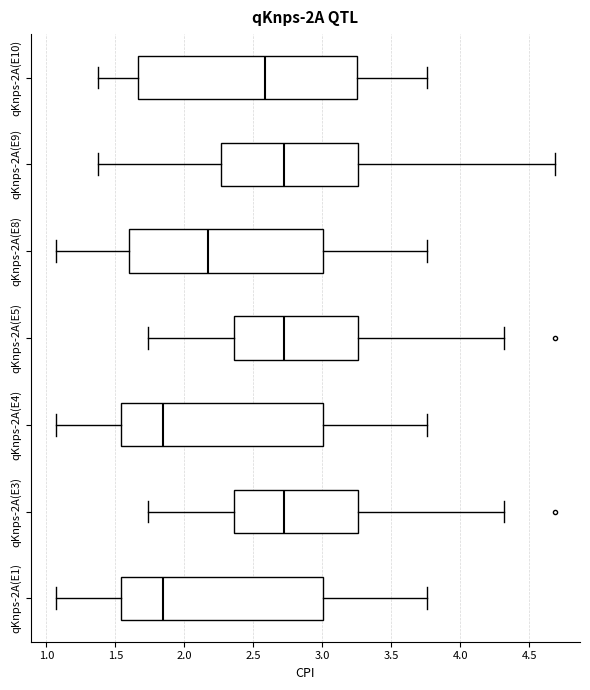

Reading bottom to top, transcribe this box plot: for each box, give where its median line is, the range the box spans, and where its two whiskers end, as read against the x-axis. The values are not printed on the chart, so give them approximately, as read against the axis.

qKnps-2A(E1): median 1.85, box 1.55 to 3.00, whiskers 1.05 to 3.75
qKnps-2A(E3): median 2.70, box 2.35 to 3.25, whiskers 1.75 to 4.30
qKnps-2A(E4): median 1.85, box 1.55 to 3.00, whiskers 1.05 to 3.75
qKnps-2A(E5): median 2.70, box 2.35 to 3.25, whiskers 1.75 to 4.30
qKnps-2A(E8): median 2.15, box 1.60 to 3.00, whiskers 1.05 to 3.75
qKnps-2A(E9): median 2.70, box 2.25 to 3.25, whiskers 1.40 to 4.70
qKnps-2A(E10): median 2.60, box 1.65 to 3.25, whiskers 1.40 to 3.75